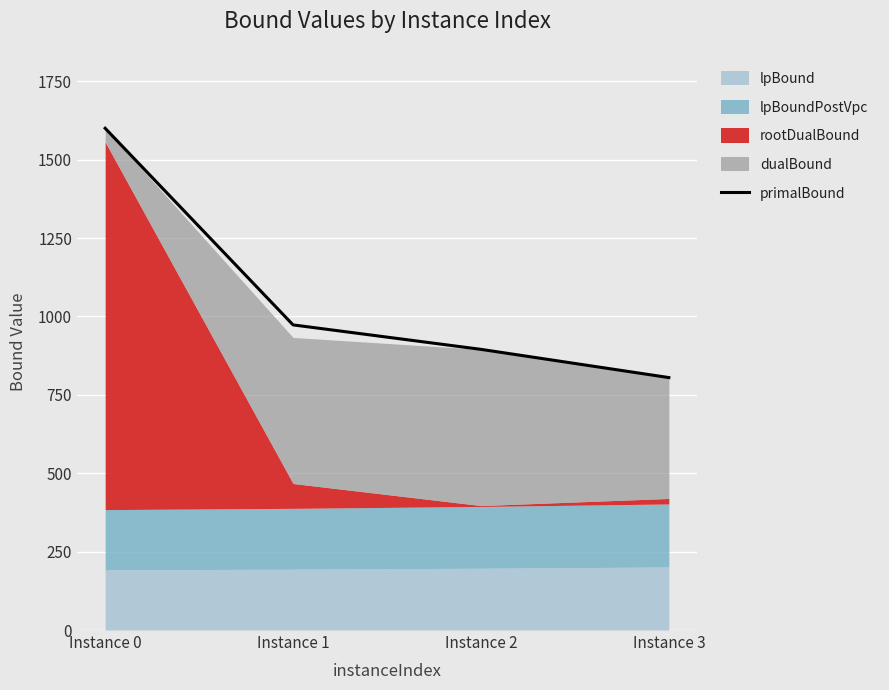

Reading left to right, extract all data points from this chart.

1600	973	895	805